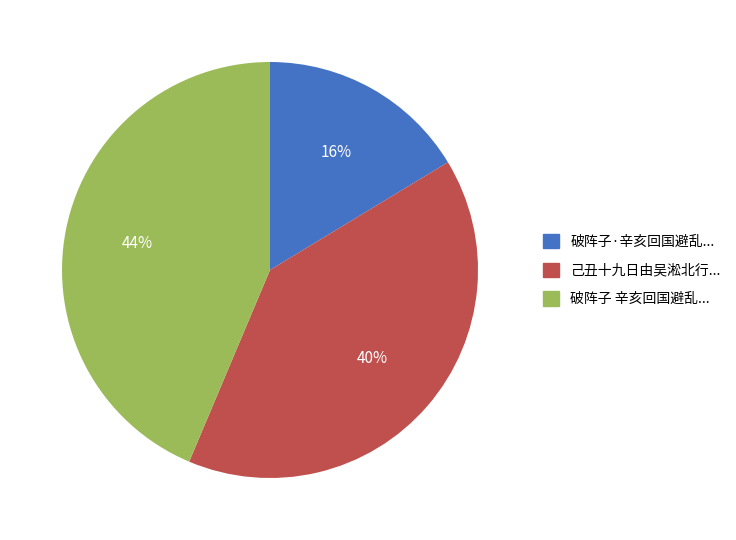

Is there any slice that represents more than half of the pie?

No